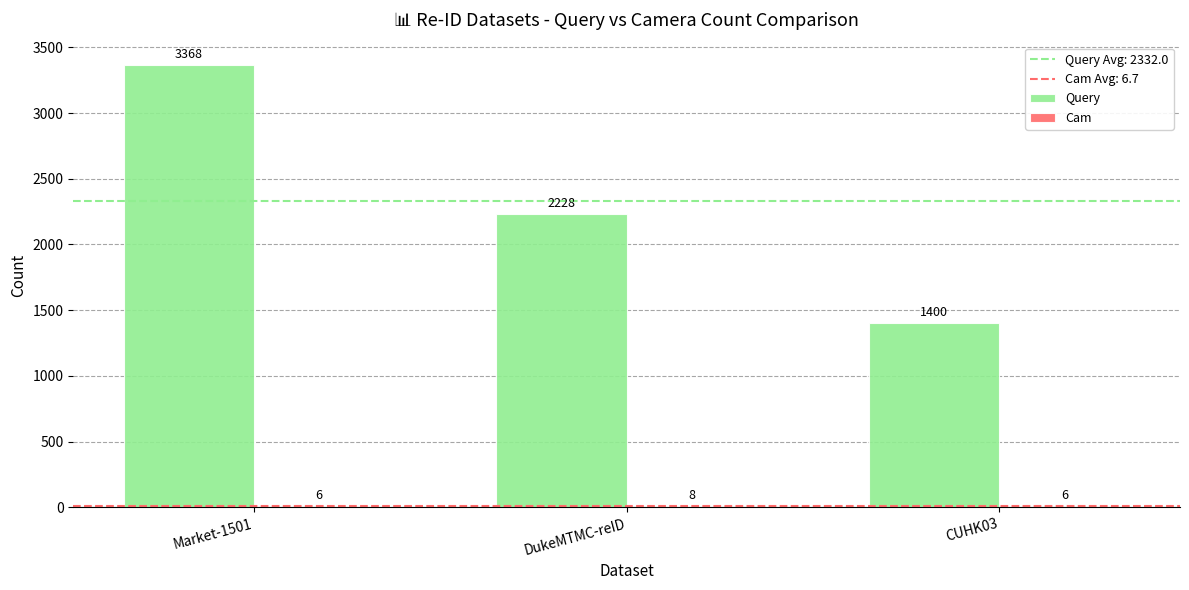

Between DukeMTMC-reID and CUHK03, which series saw the biggest shift?

Query